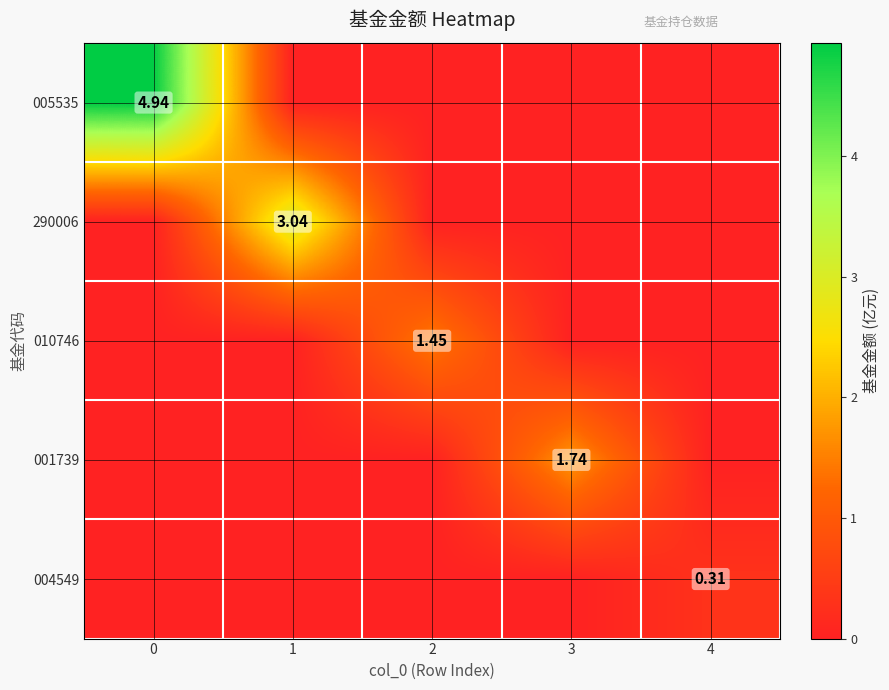

The 290006 series shows 0.0 at 2. True or false?

True